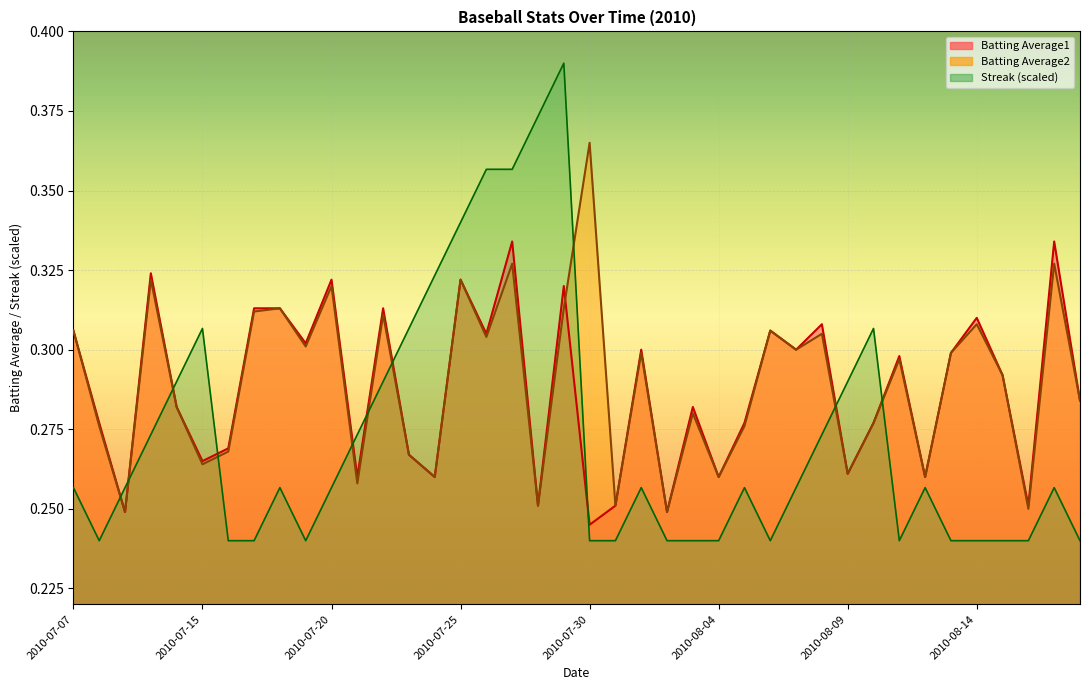

What is the sum of the Batting Average2 values at 2010-08-07 and 2010-08-11?

0.6